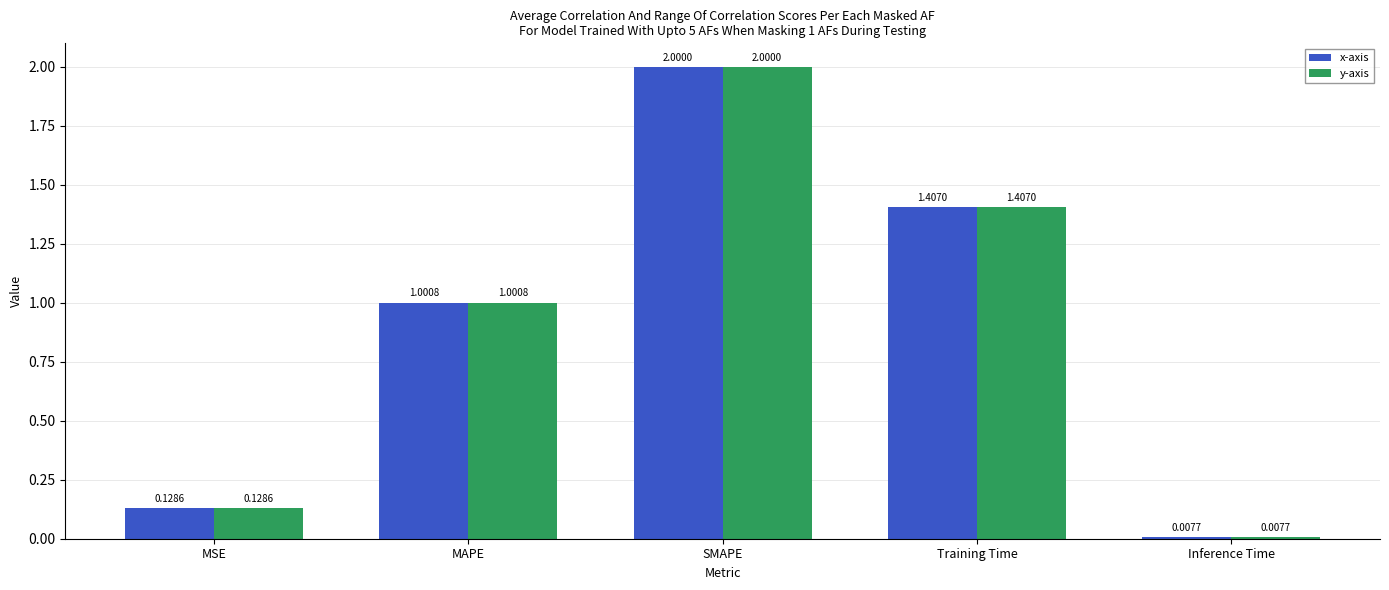

Count the number of data series in this chart.

2